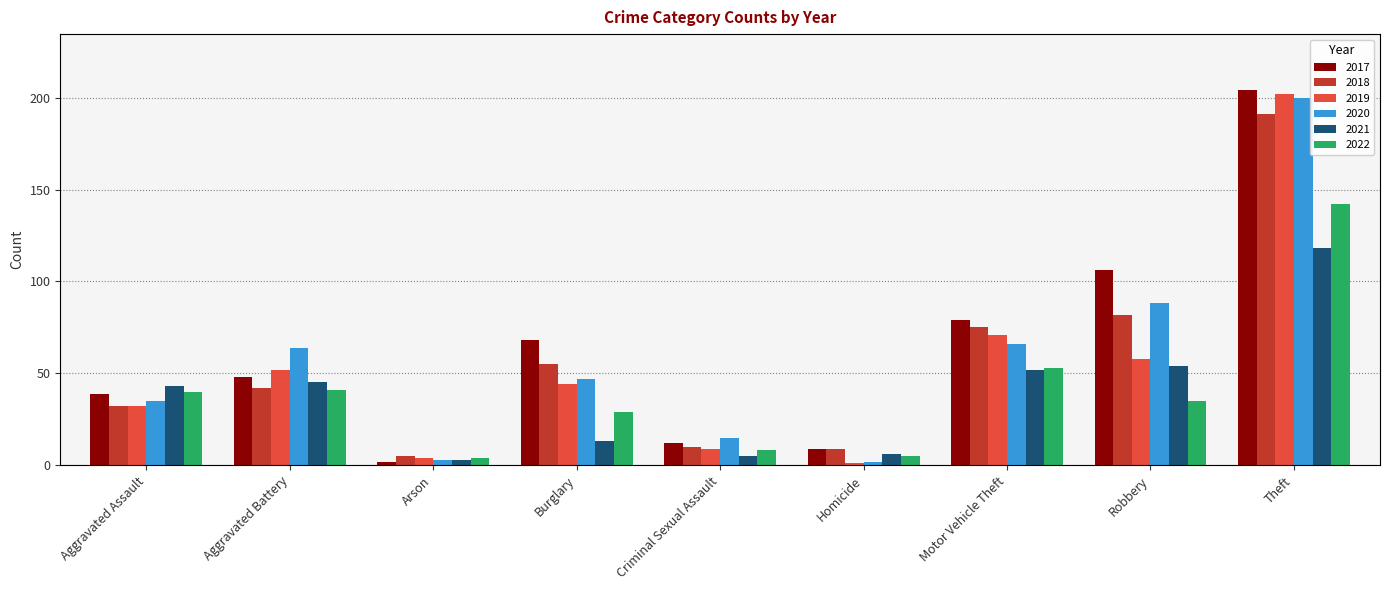

Between Criminal Sexual Assault and Robbery, which series saw the biggest shift?

2017